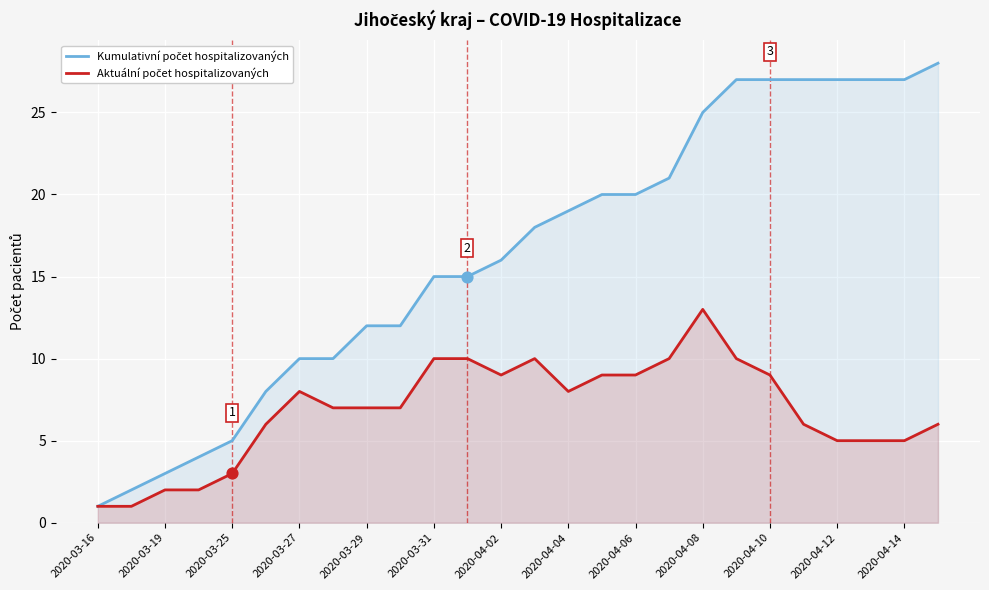

Which series has the largest Y range (max minus min)?

Kumulativní počet hospitalizovaných